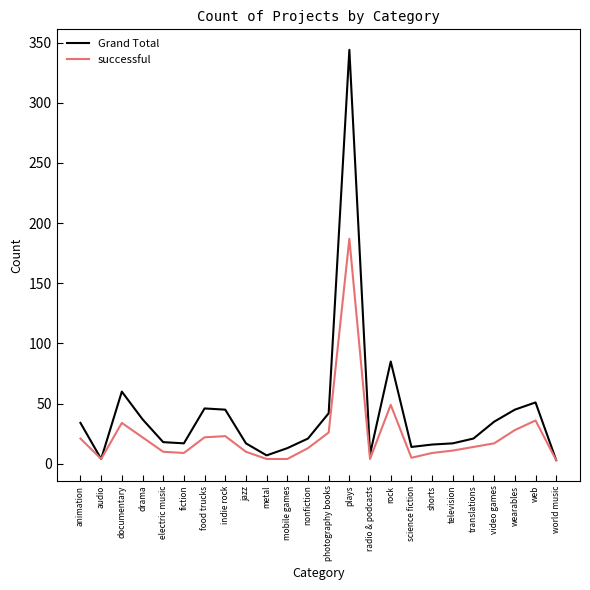

Count the number of categories in the chart.

24